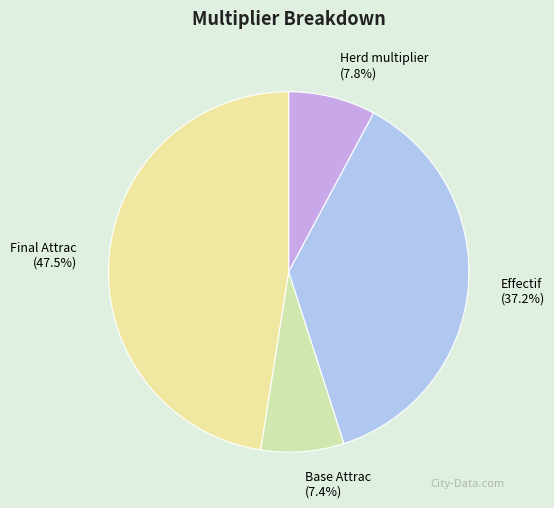

How many slices are in this pie chart?

4